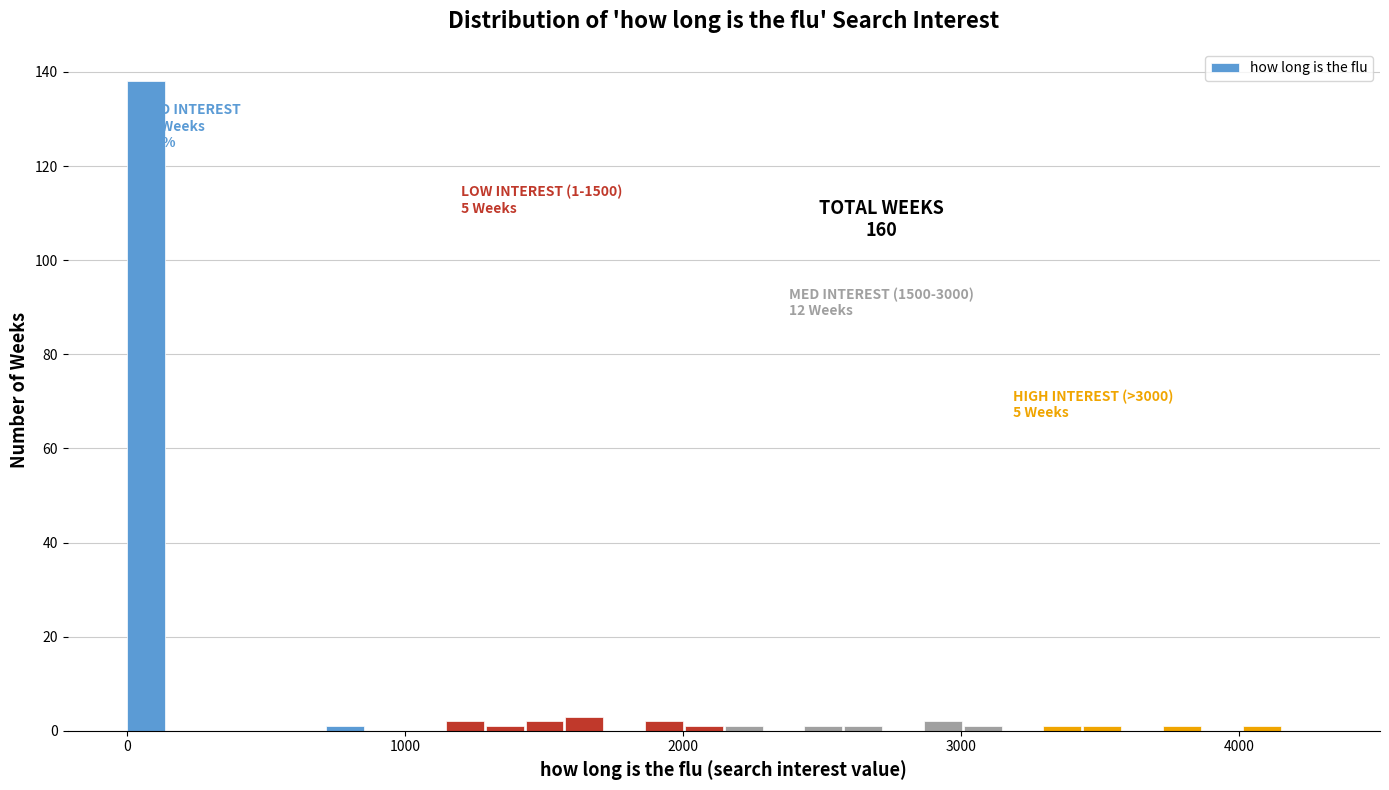

Read against the x-axis, roughly where is the centre of the tallest bar?

100